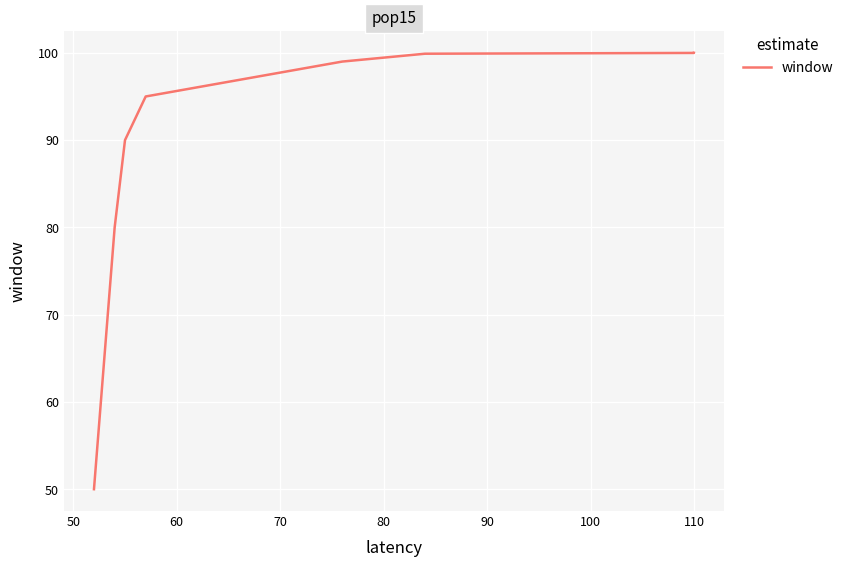

How many data points are above 99?

4